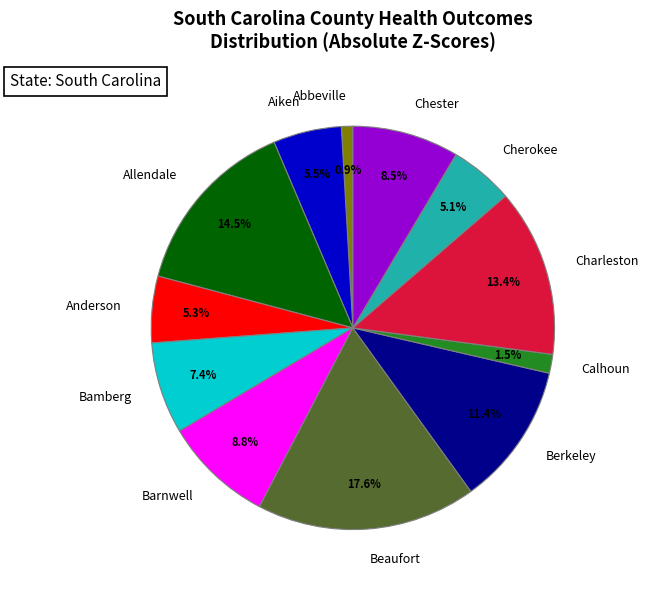

What is the total percentage of Barnwell and Charleston?

22.2%